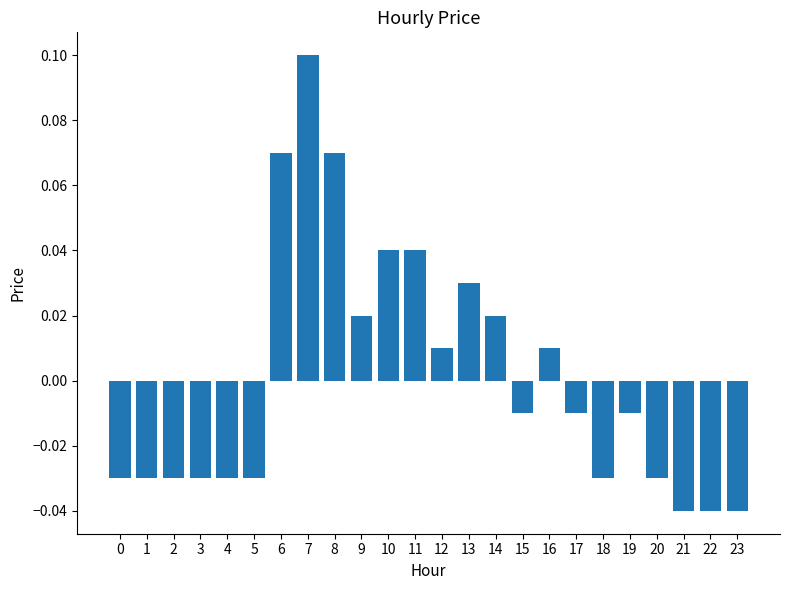

True or false: the data shows 0.1 at 8.

True